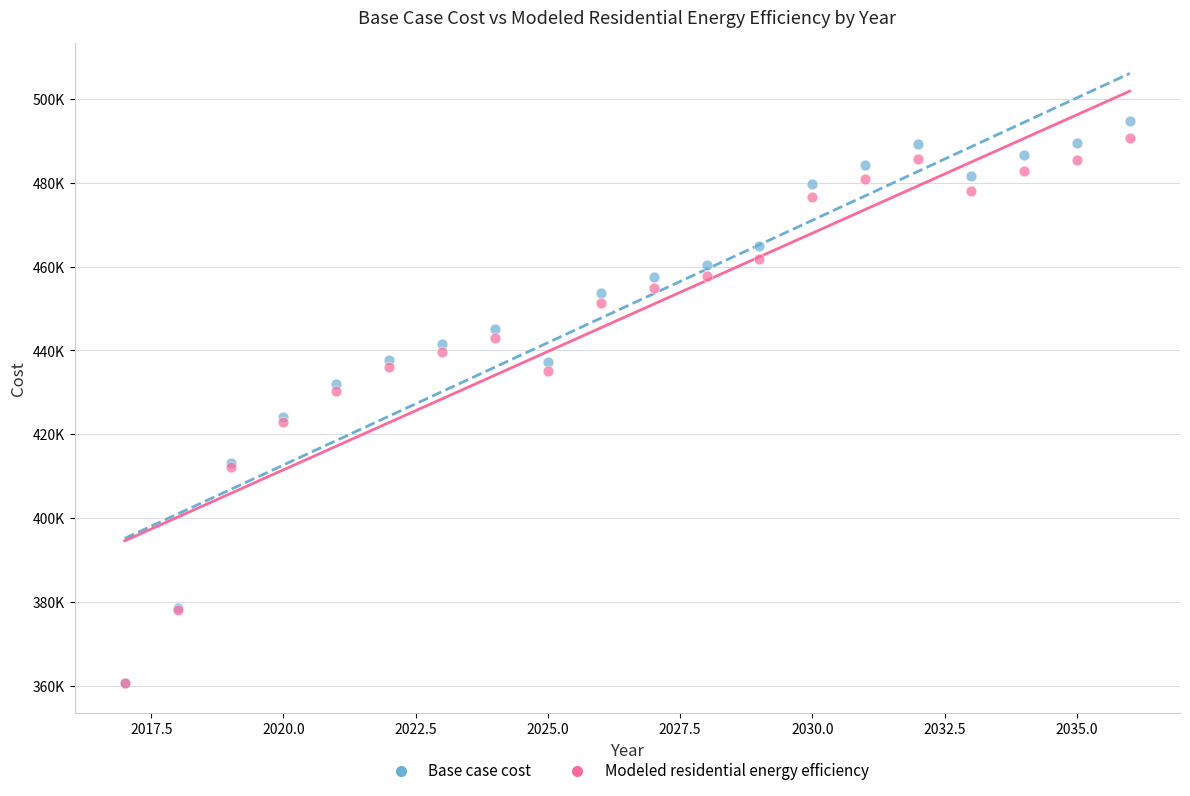

Which series has the widest spread of Y values?

Base case cost